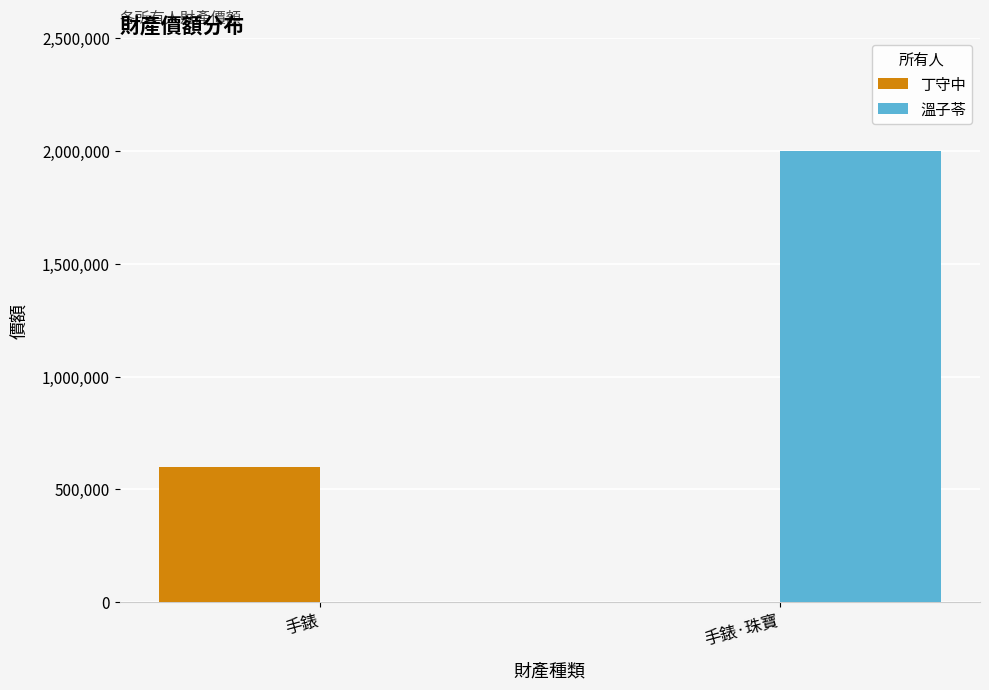

At which category is the sum across all series the highest?

手錶·珠寶